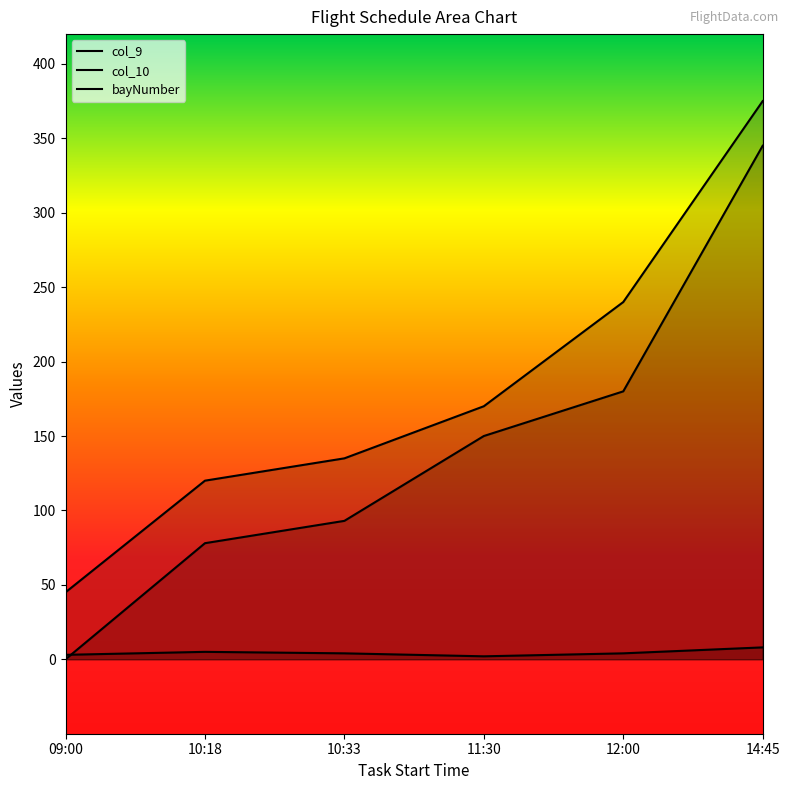

What is the sum of the bayNumber values at 10:18 and 12:00?

9